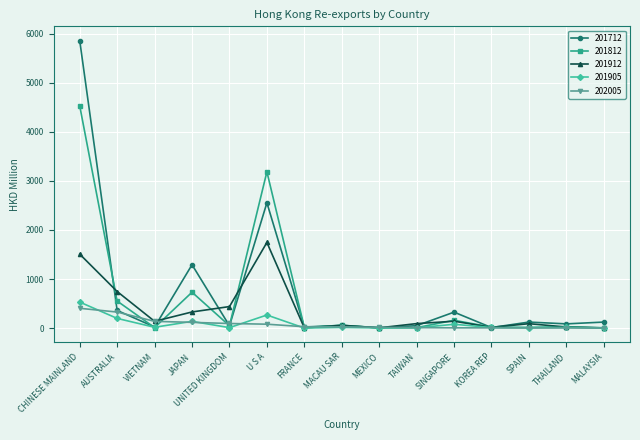

What is the label of the 13th point from the right?

VIETNAM